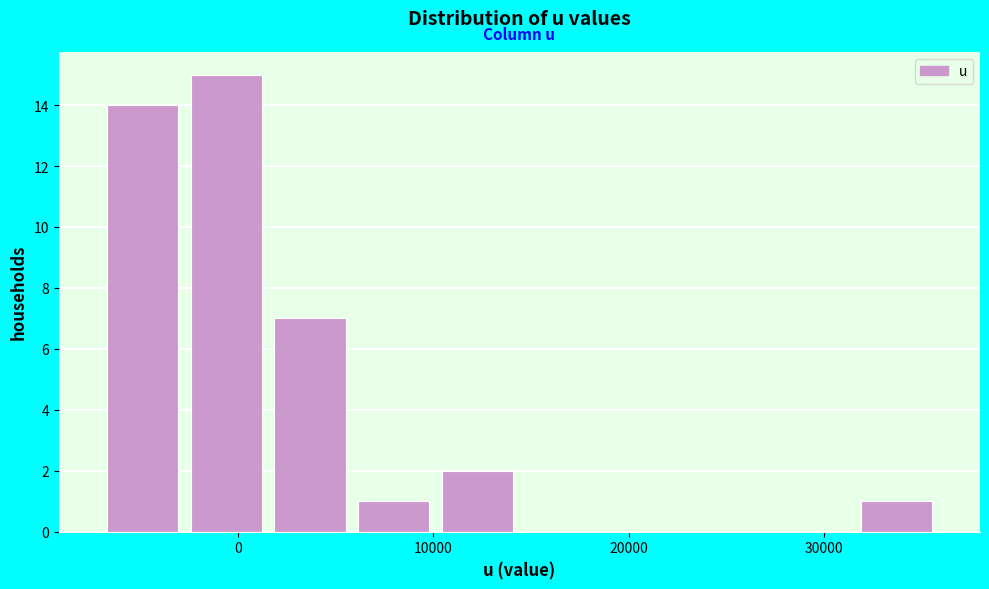

Reading left to right, list every bar in this chart as the range it spans on the x-axis followed by its height. Neither the bar edges nor the heights are printed on the chart, so give them approximately, as read against the axes.

-7000 to -3000: 14
-3000 to 2000: 15
2000 to 6000: 7
6000 to 10000: 1
10000 to 14000: 2
14000 to 19000: 0
19000 to 23000: 0
23000 to 27000: 0
27000 to 32000: 0
32000 to 36000: 1